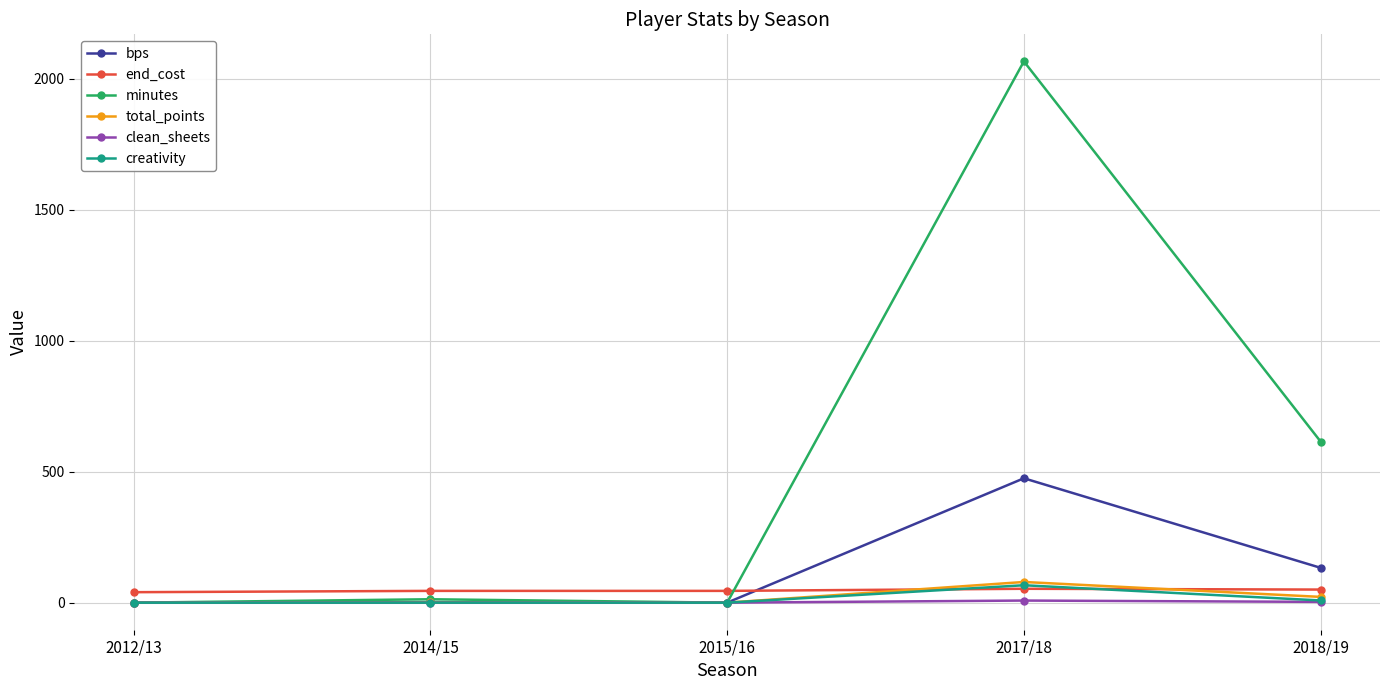

What is the sum of the minutes values at 2012/13 and 2017/18?

2067.0